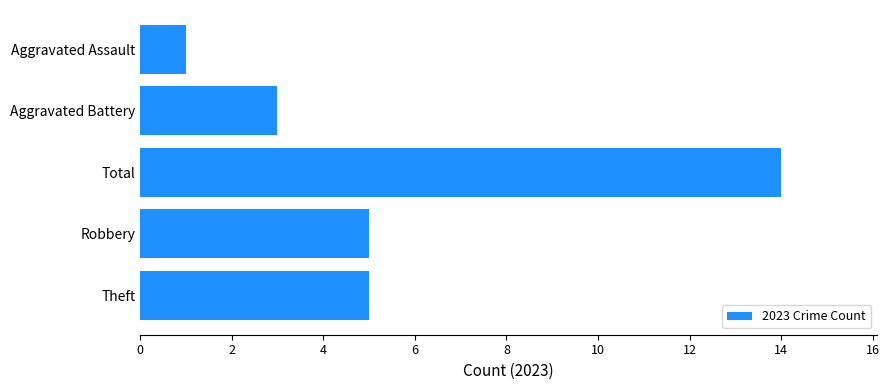

Reading top to bottom, what are all the values shown in this chart?

Aggravated Assault=1	Aggravated Battery=3	Total=14	Robbery=5	Theft=5